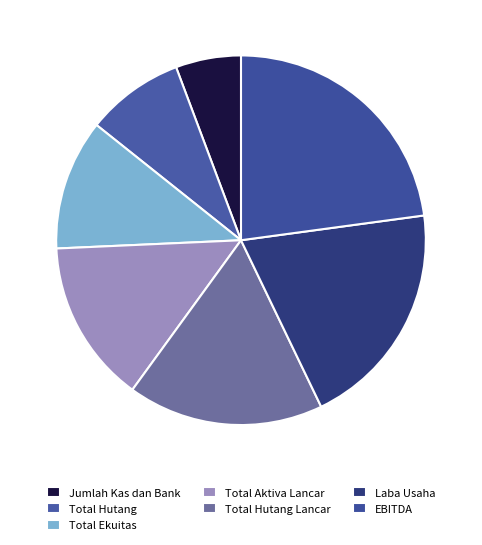

To the nearest percent, what percentage of the pie is Laba Usaha?

20%